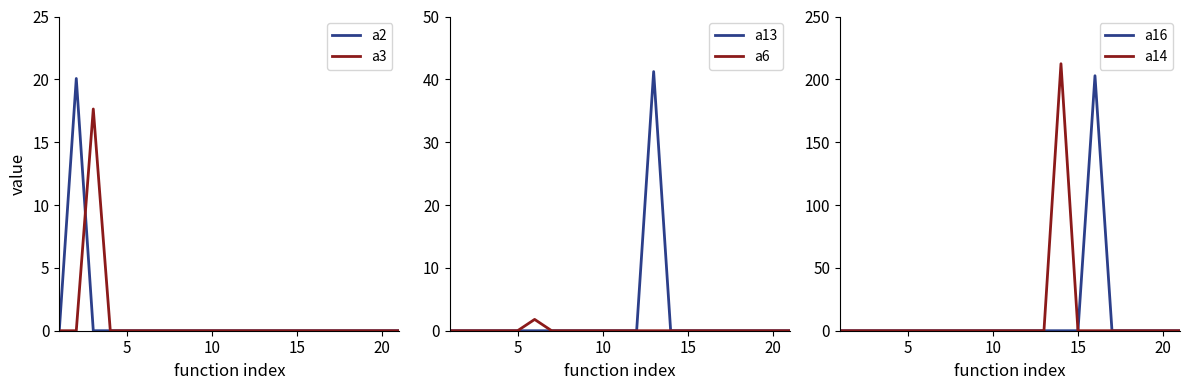

True or false: a2 has a value of 0.0 at 15.

True